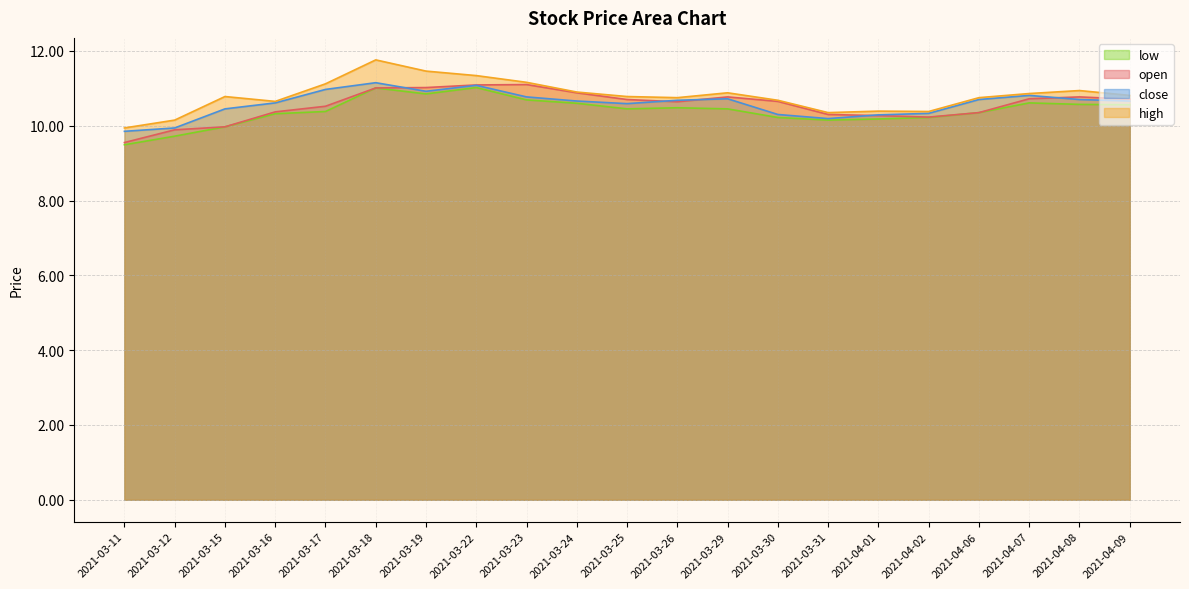

What is the label of the 4th point from the right?

2021-04-06